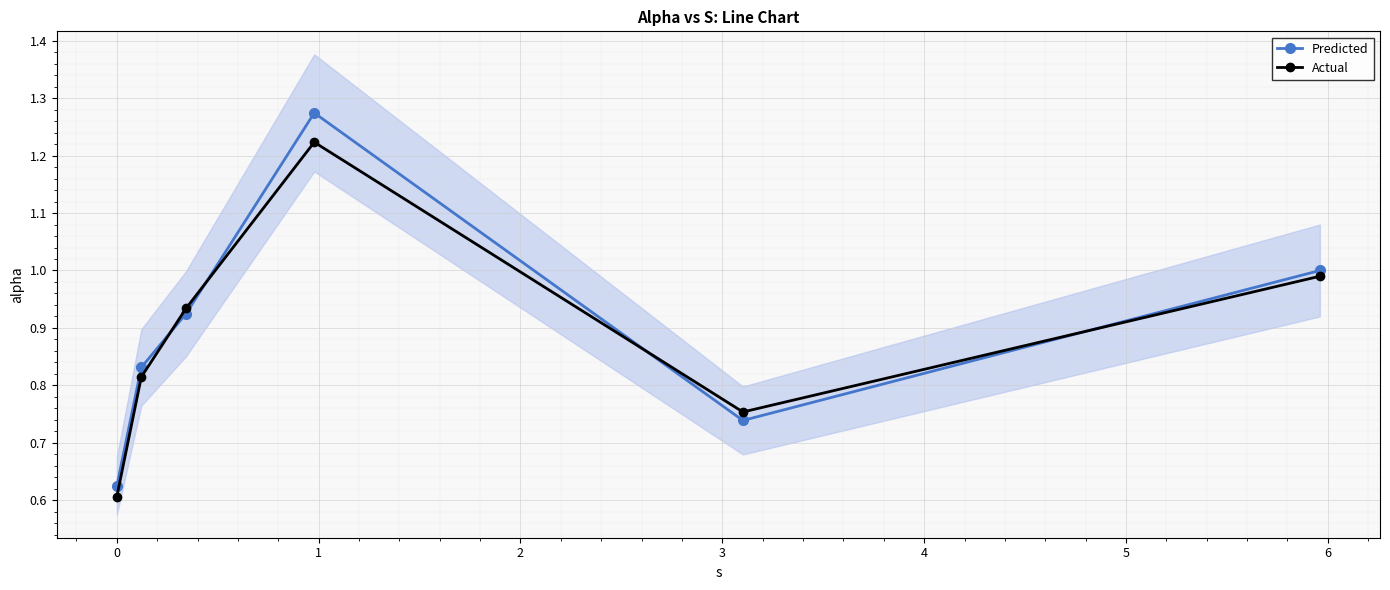

Which series has the widest spread of values?

Predicted